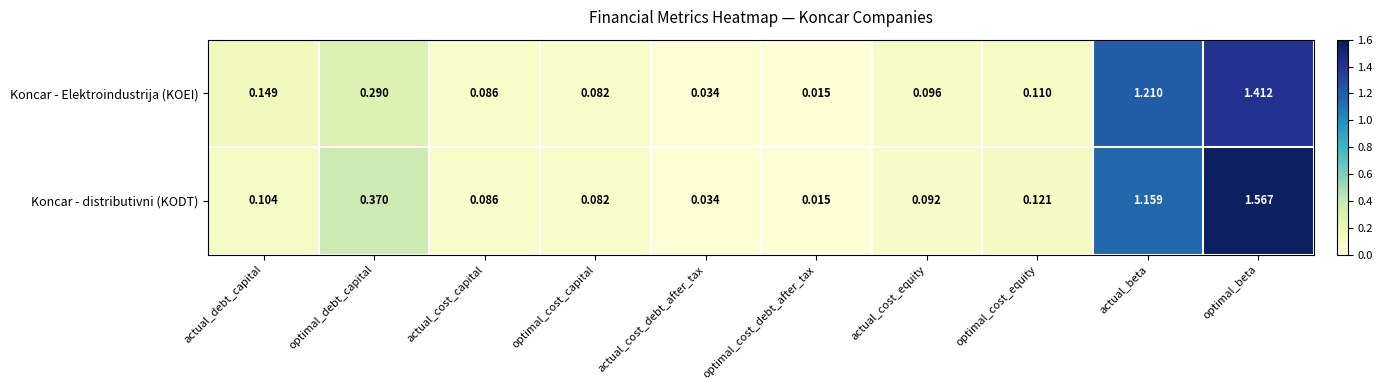

Between actual_cost_debt_after_tax and optimal_cost_equity, which series saw the biggest shift?

Koncar - distributivni (KODT)